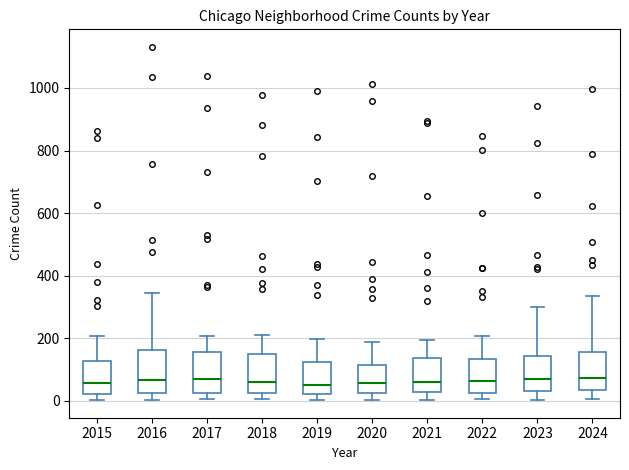

Reading left to right, read every box against the y-axis: the position of its median line, the range the box covers, and the ends of its whiskers. The values are not printed on the chart, so give them approximately, as read against the axis.

2015: median 60, box 20 to 120, whiskers 0 to 200
2016: median 60, box 20 to 160, whiskers 0 to 340
2017: median 60, box 20 to 160, whiskers 0 to 200
2018: median 60, box 20 to 140, whiskers 0 to 220
2019: median 40, box 20 to 120, whiskers 0 to 200
2020: median 60, box 20 to 120, whiskers 0 to 180
2021: median 60, box 20 to 140, whiskers 0 to 200
2022: median 60, box 20 to 140, whiskers 0 to 200
2023: median 60, box 40 to 140, whiskers 0 to 300
2024: median 80, box 40 to 160, whiskers 0 to 340